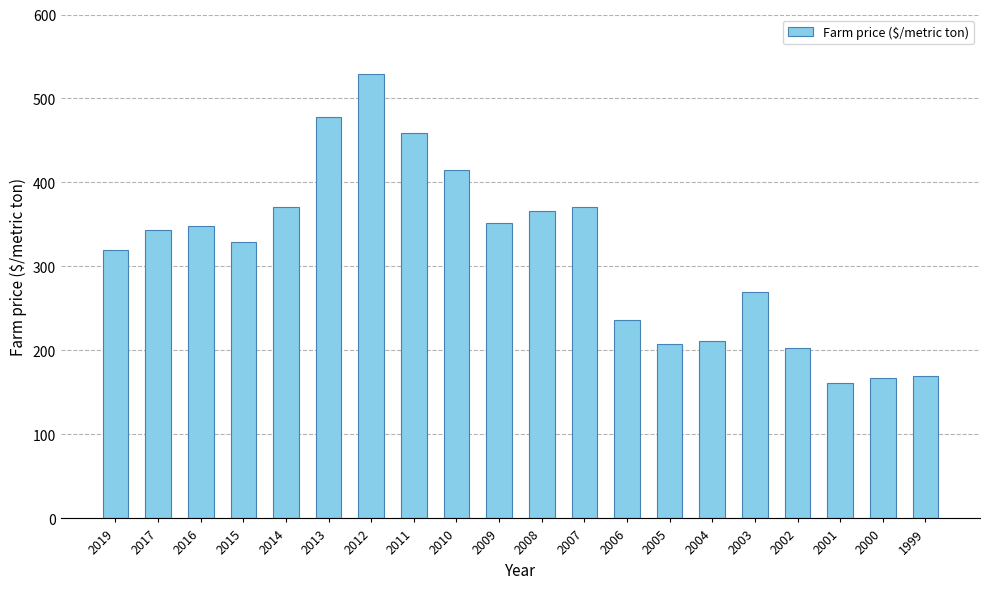

What is the difference between the maximum and minimum values?

368